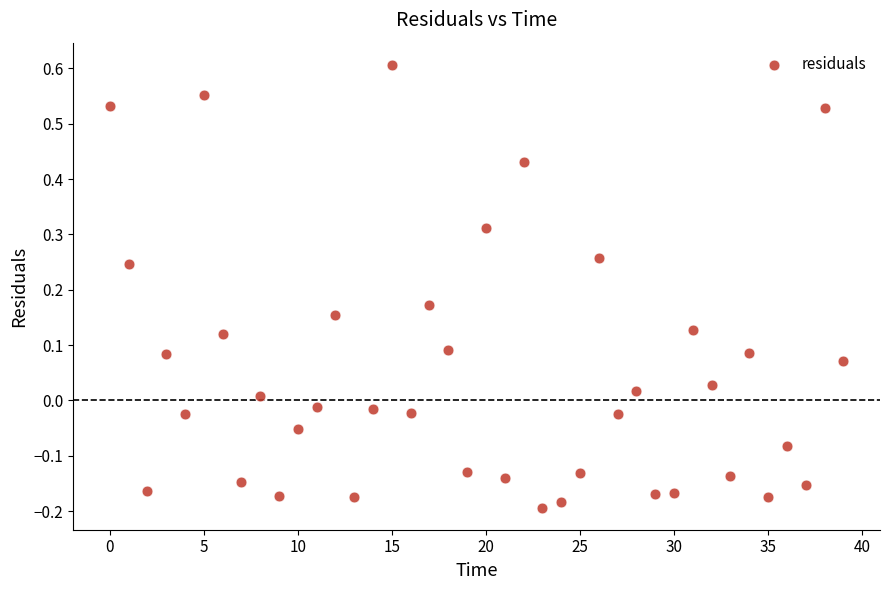

What is the range of Y values (max minus min)?

0.8